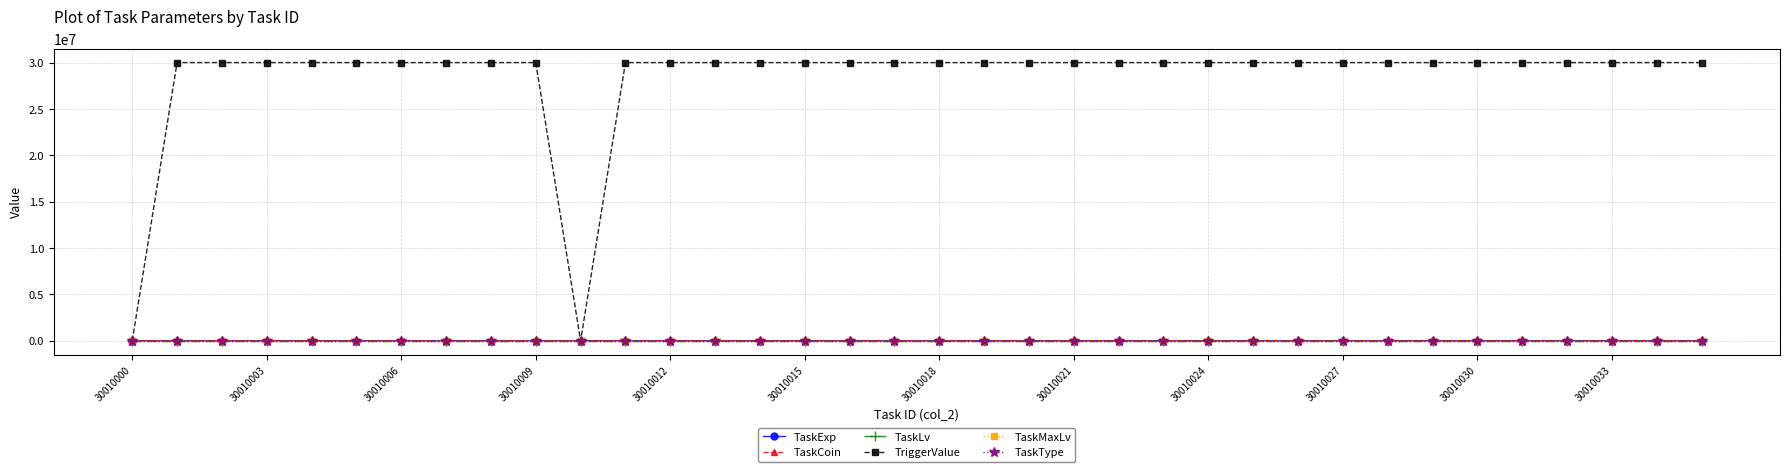

True or false: TaskCoin has more than 0 interior local peaks.

True